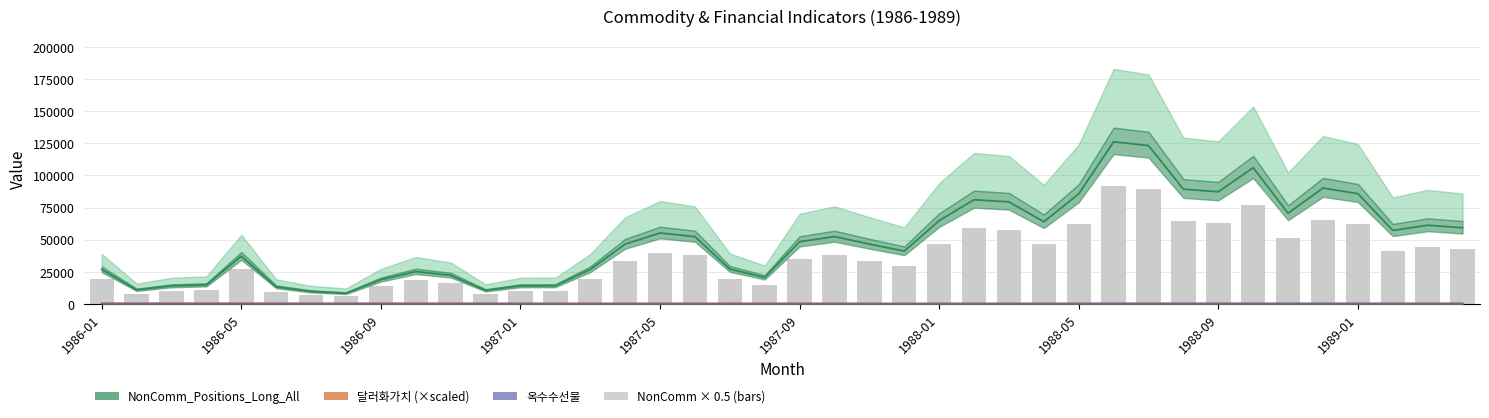

Where does the 옥수수선물 series first go above 139?

1986-01